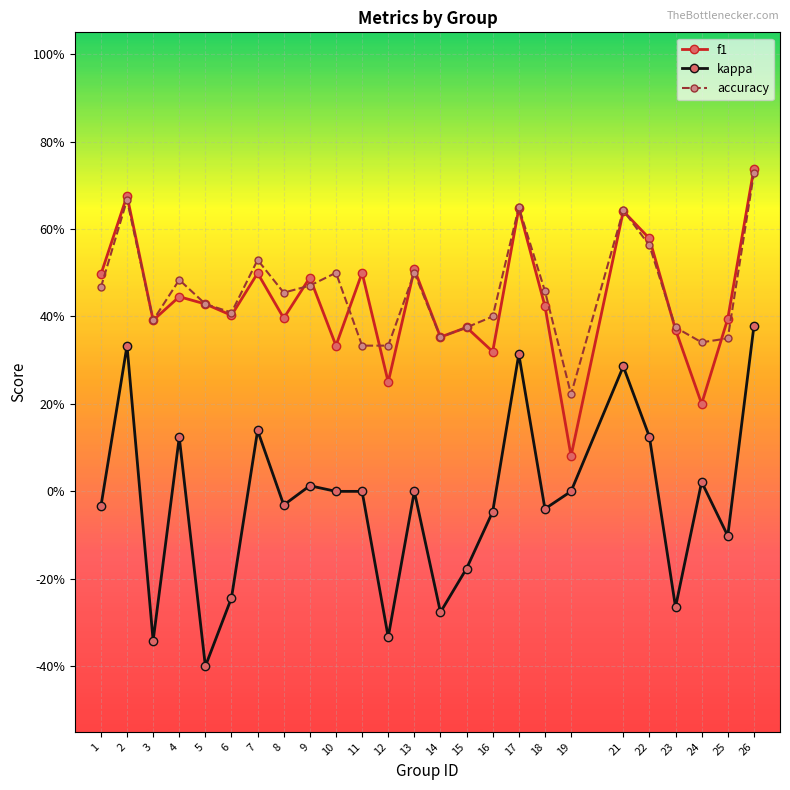

What is the average value of the f1 series?

0.4